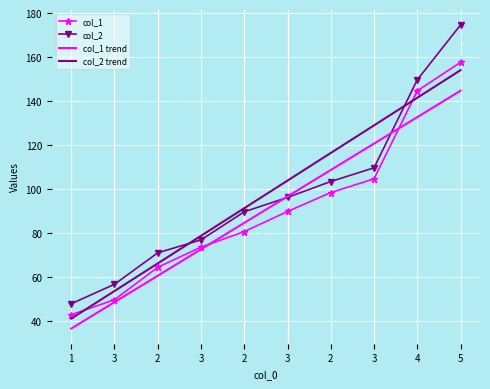

What value does the col_2 series have at 1?

47.9